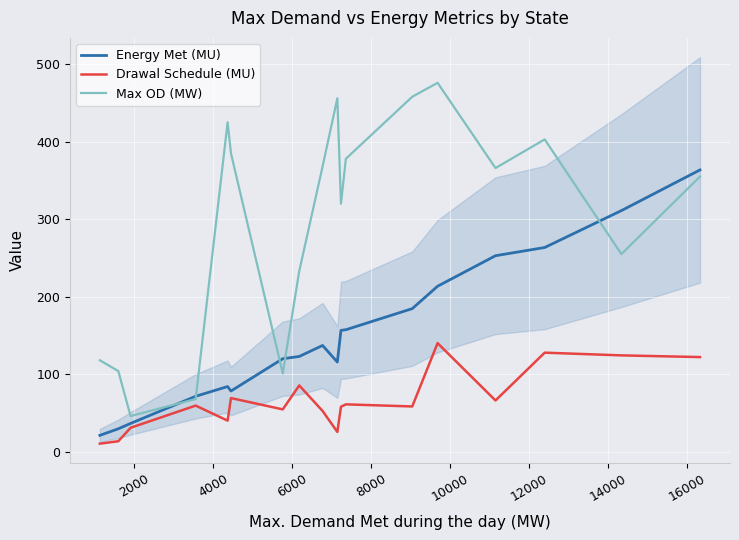

What is the maximum value for Energy Met (MU)?

363.6